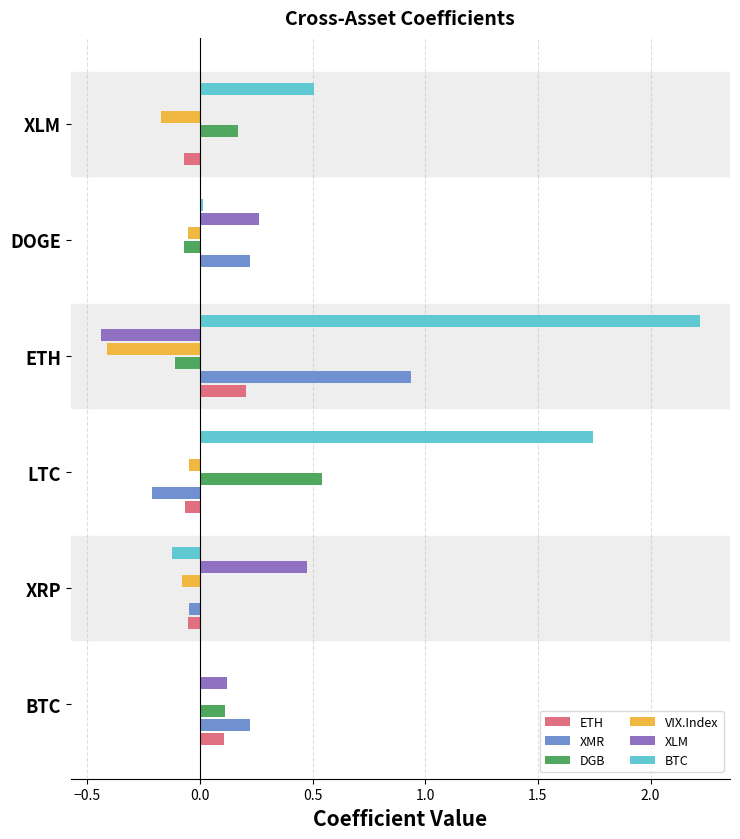

At which label is BTC closest to 1?

XLM